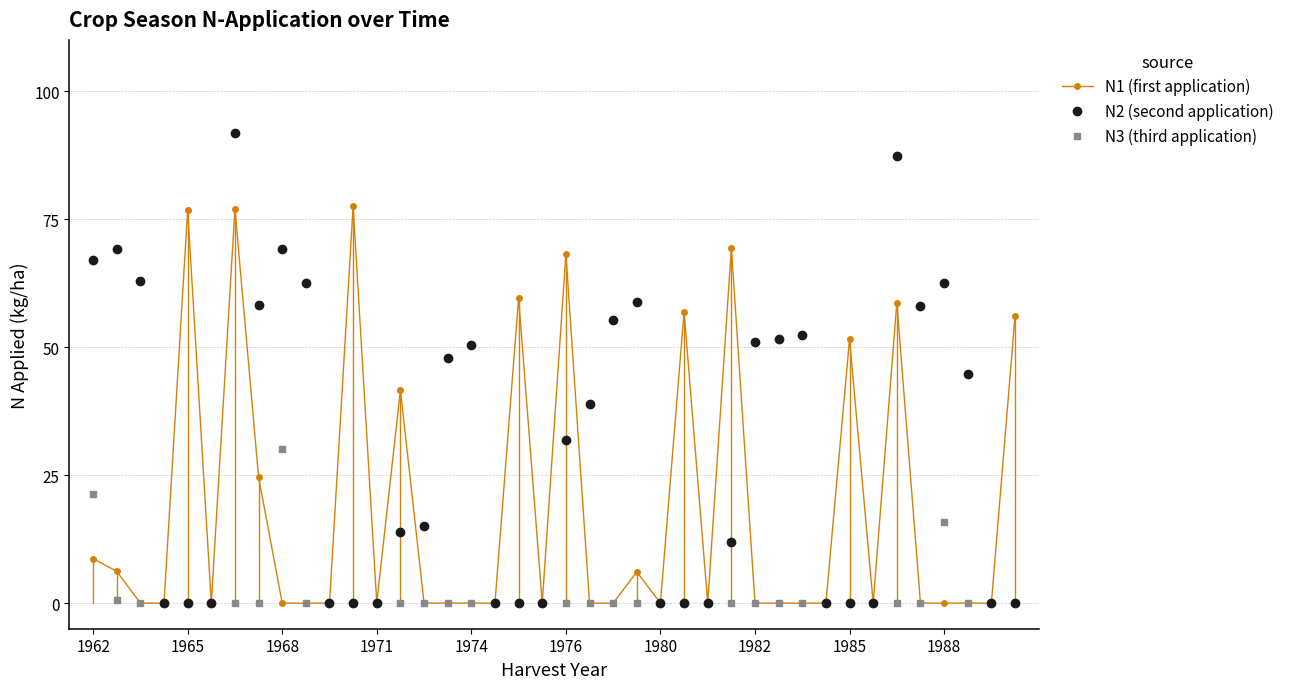

Which series has the largest total across all categories?

N2 (second application)